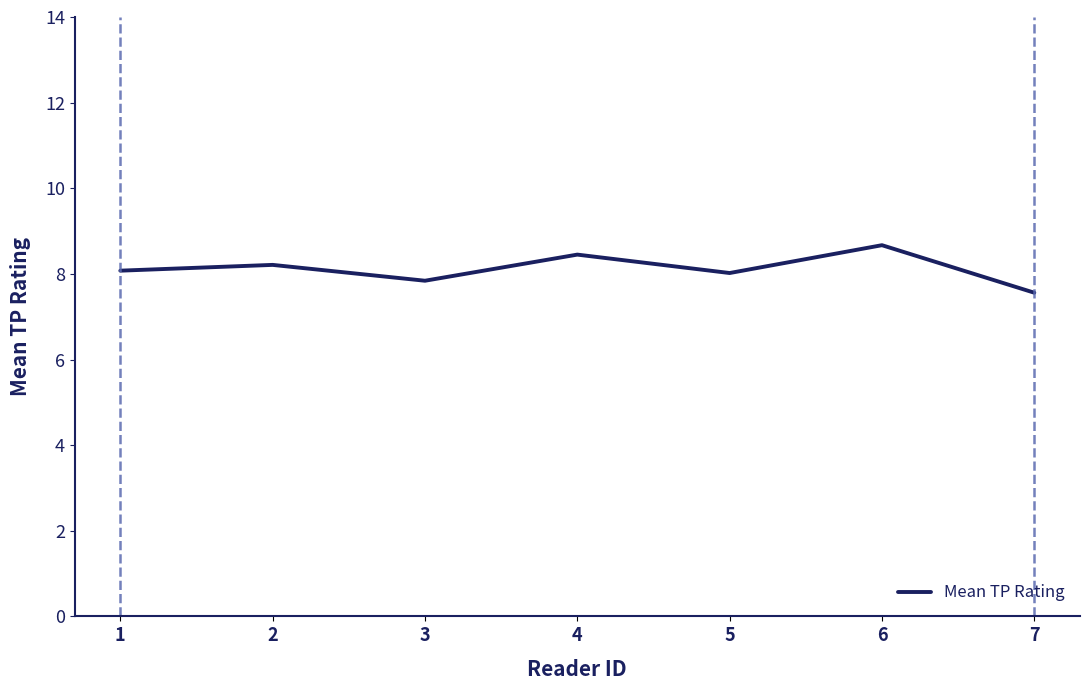

What is the difference between the second highest and minimum values?

0.9